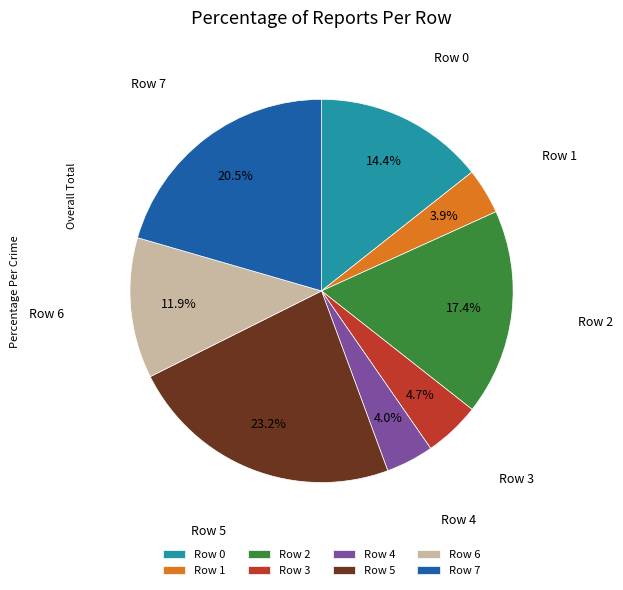

Which has a higher value, Row 2 or Row 4?

Row 2